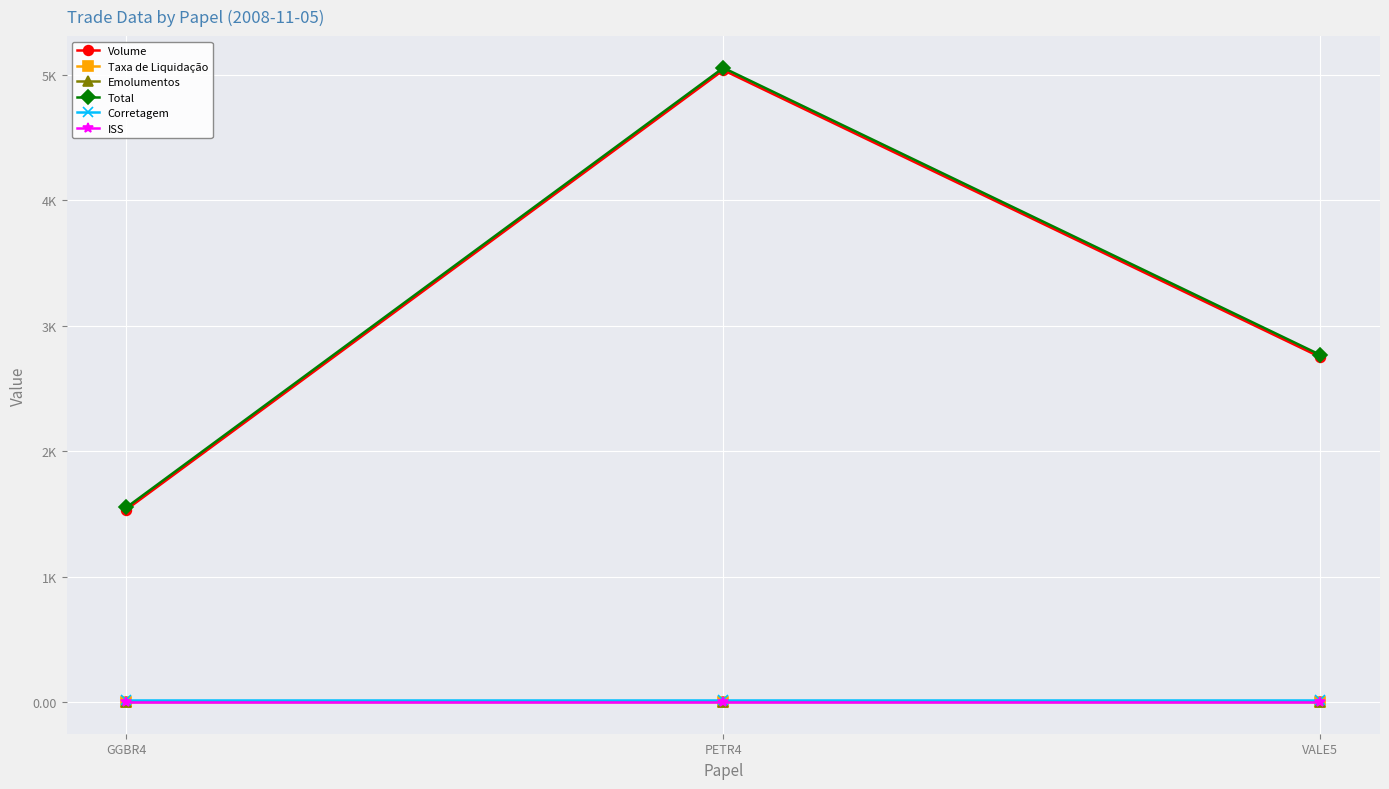

Reading left to right, list all the values displayed in this chart.

Volume: 1534.0	5038.0	2750.0
Taxa de Liquidação: 0.4	1.4	0.8
Emolumentos: 0.1	0.4	0.2
Total: 1551.3	5056.5	2767.7
Corretagem: 16.0	16.0	16.0
ISS: 0.8	0.8	0.8